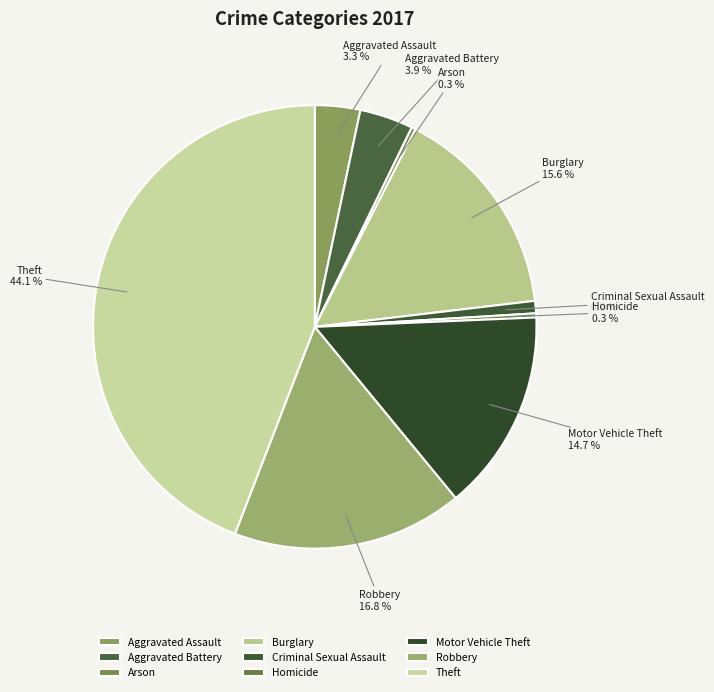

What percentage do Arson and Robbery together represent?

17.1%